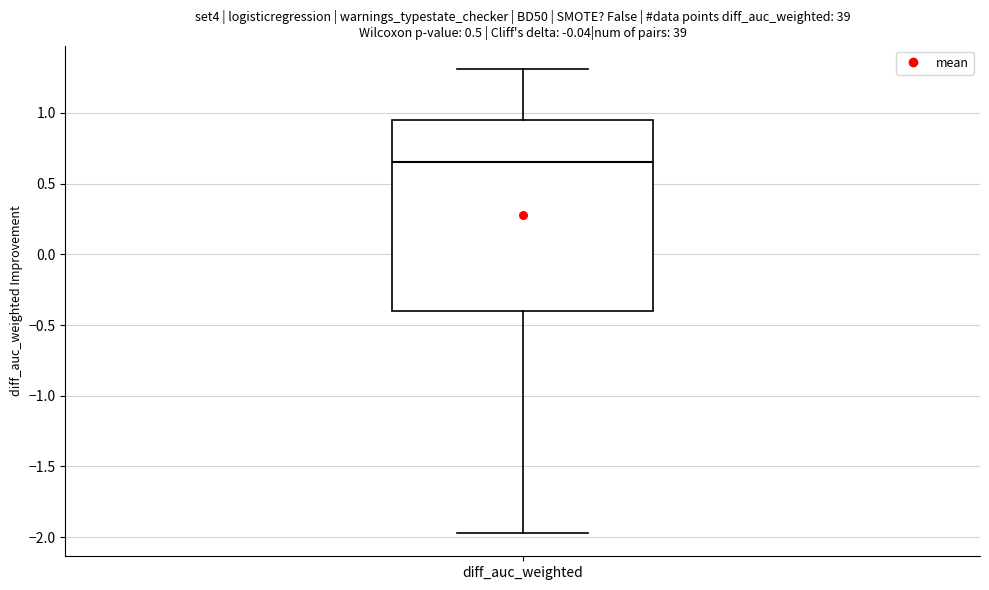

Read this box plot against the y-axis: the position of the median line, the range covered by the box, and the ends of both whiskers. The values are not printed on the chart, so give them approximately, as read against the axis.

median 0.65, box -0.40 to 0.95, whiskers -1.95 to 1.30